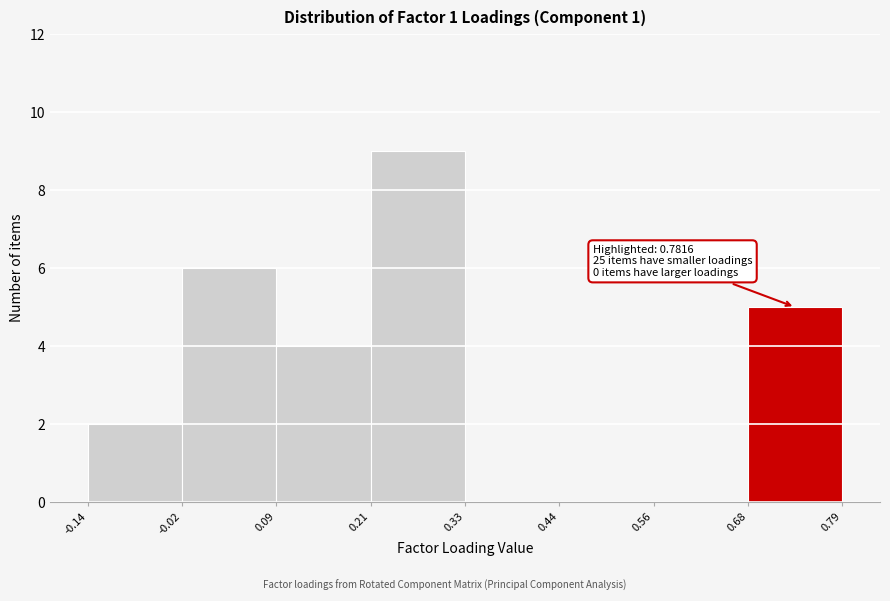

Over which range of the x-axis is the bar tallest?

0.21 to 0.33